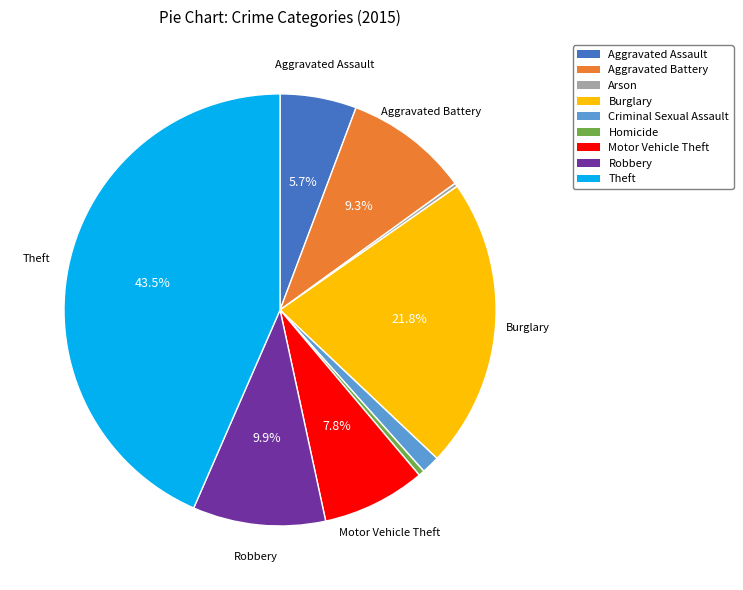

Does any single category account for the majority?

No